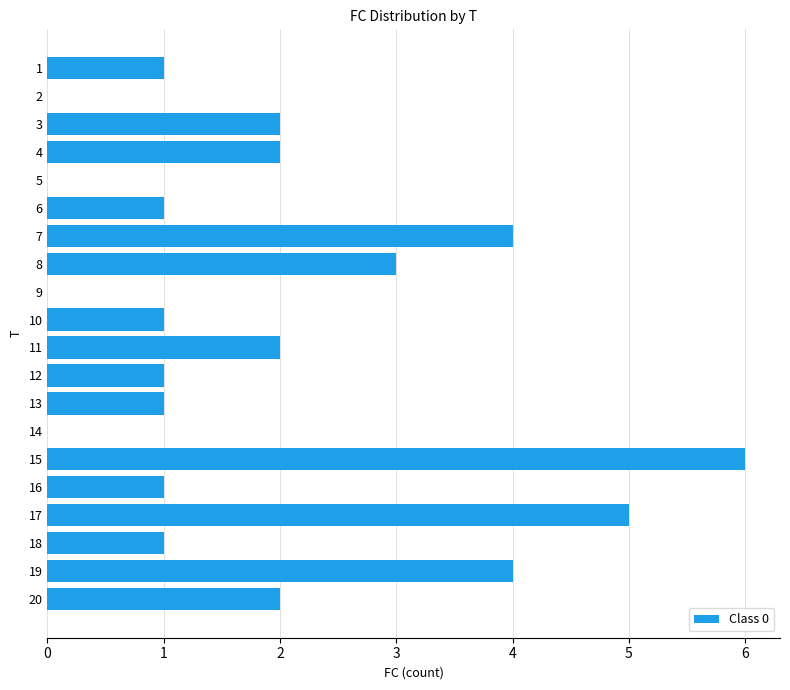

What is the difference between the values at 11 and 2?

2